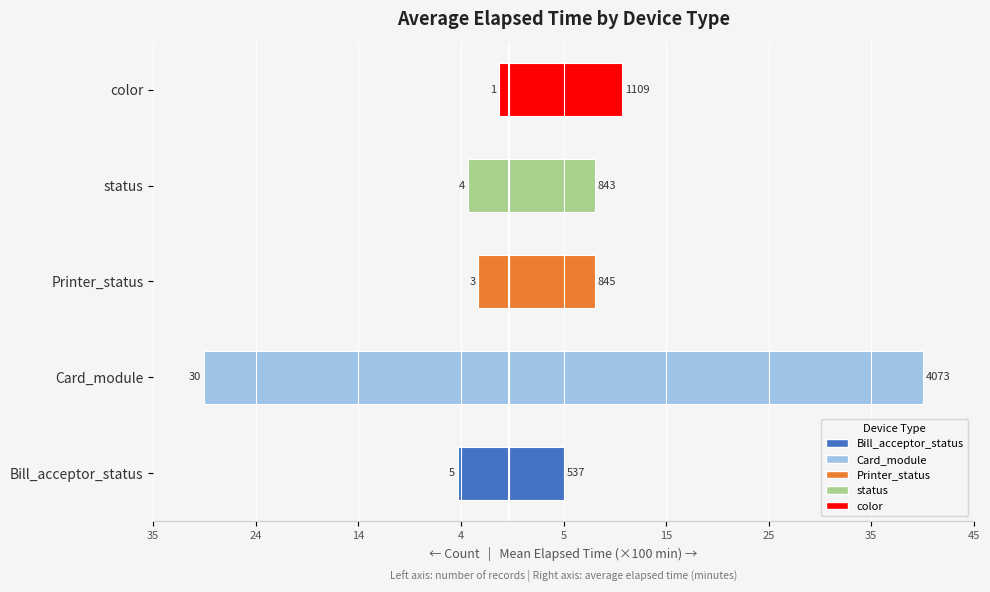

Read the Mean Elapsed (right) value at Printer_status.

8.4